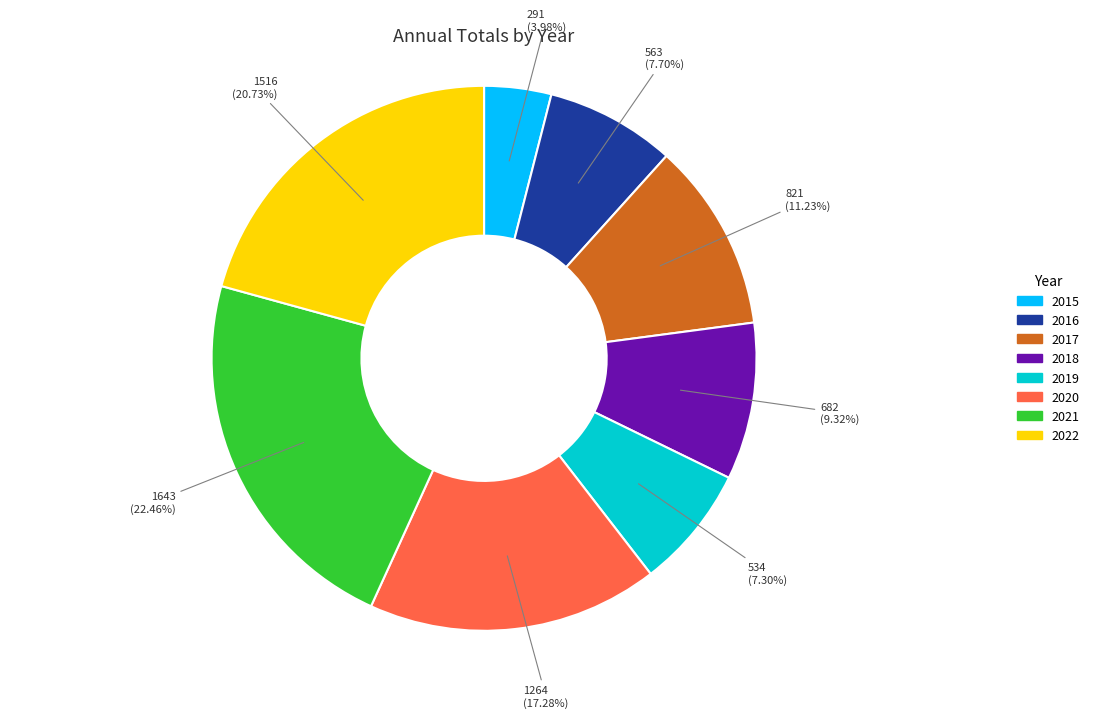

To the nearest percent, what percentage of the pie is 2021?

22%